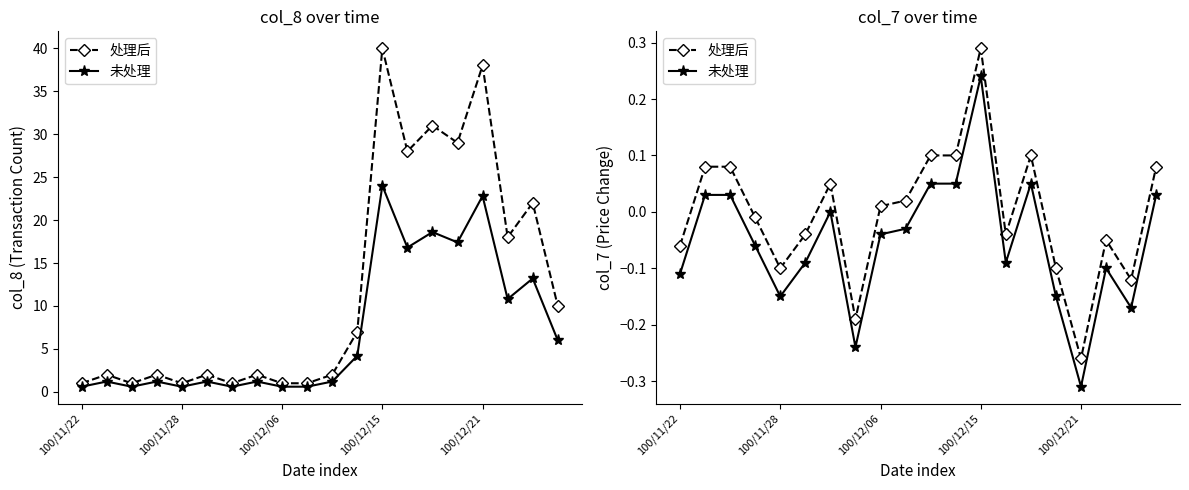

What is the sum of all 未处理 values?

-1.1